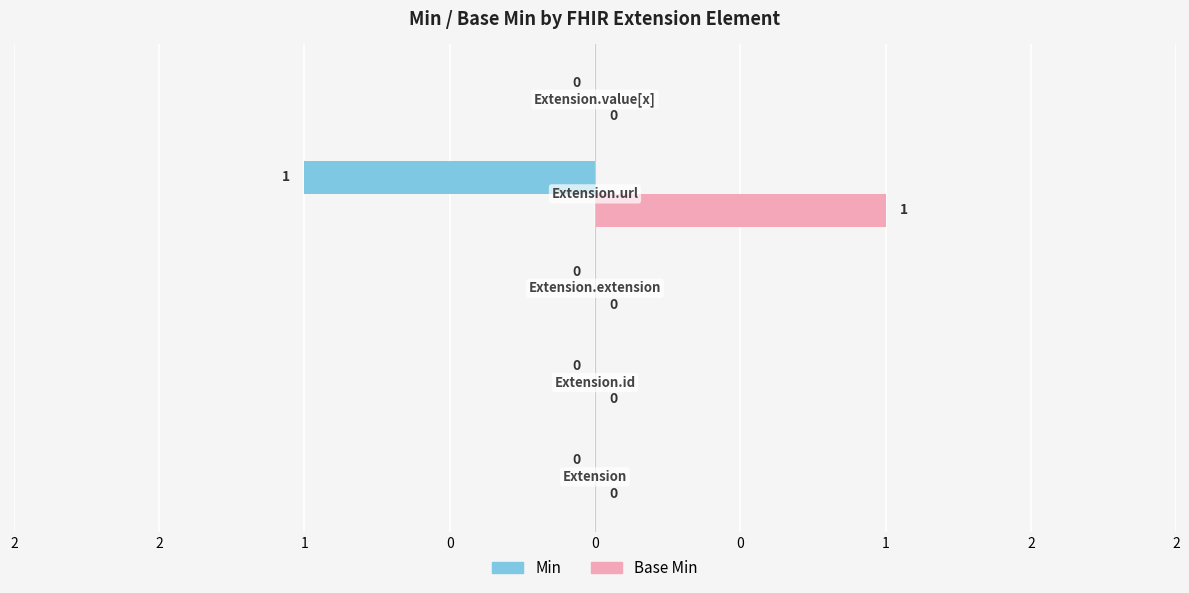

What are all the series names shown in the legend?

Min, Base Min